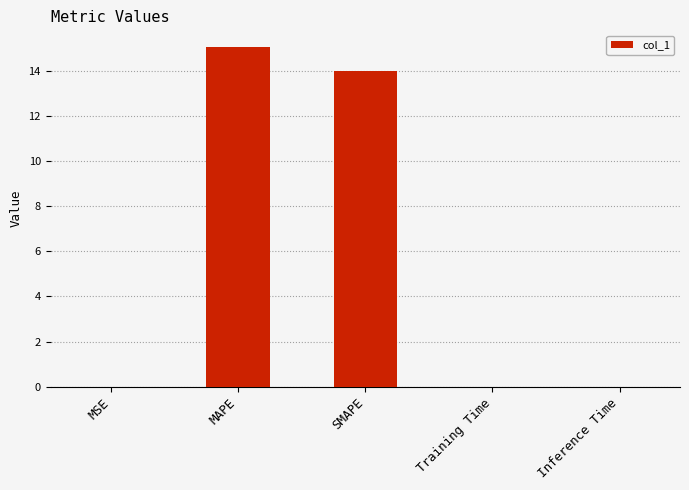

The value at Training Time is 0.0. True or false?

True